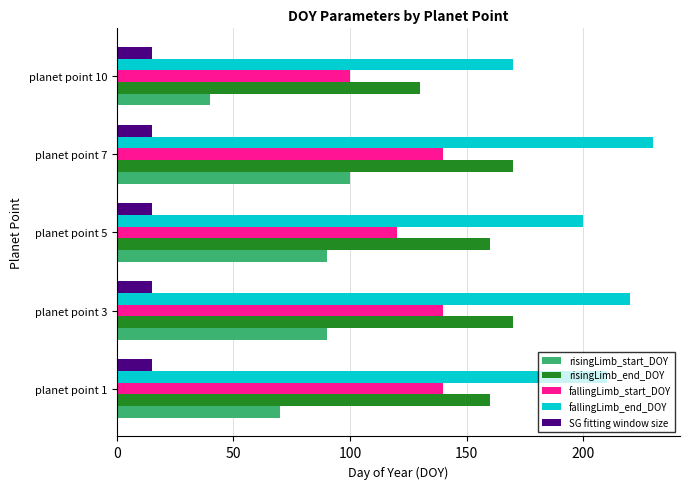

What is the total value across all series at planet point 5?

585